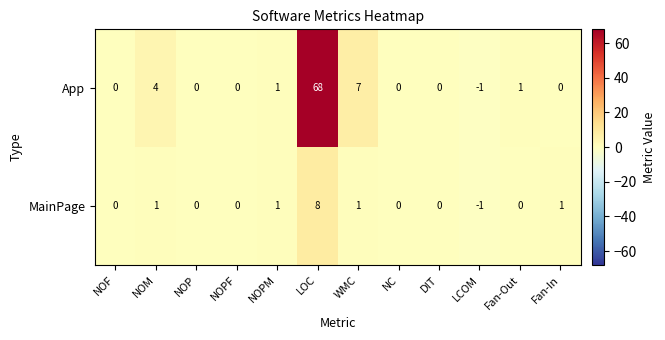

What is the sum of the MainPage values at NOF and LOC?

8